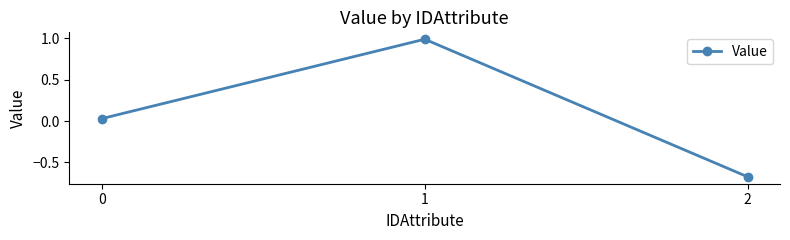

Does the chart display data point markers on the line(s)?

Yes